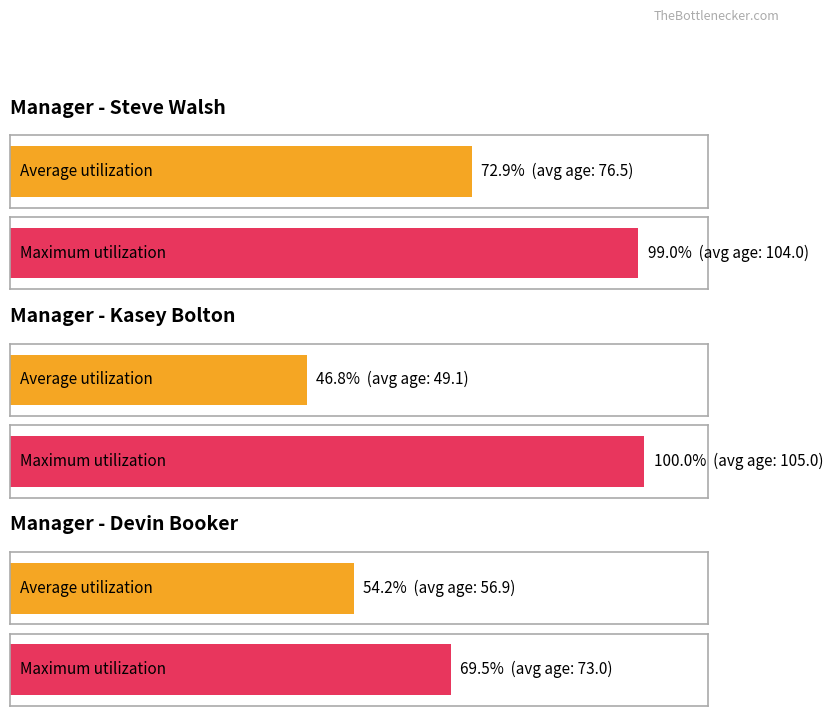

List the series in order of their peak value, highest first.

Maximum utilization, Average utilization